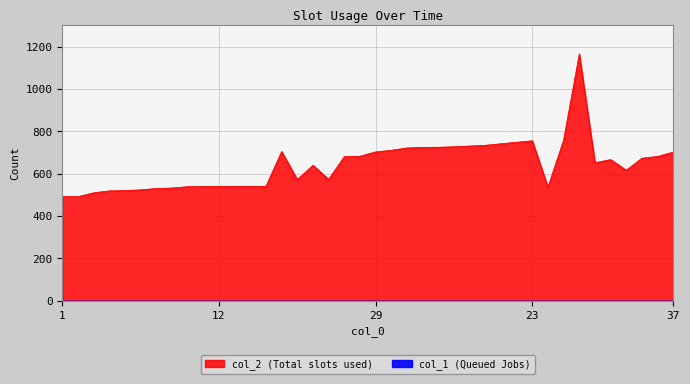

What is the sum of the values at 16 and 29?

1408.1